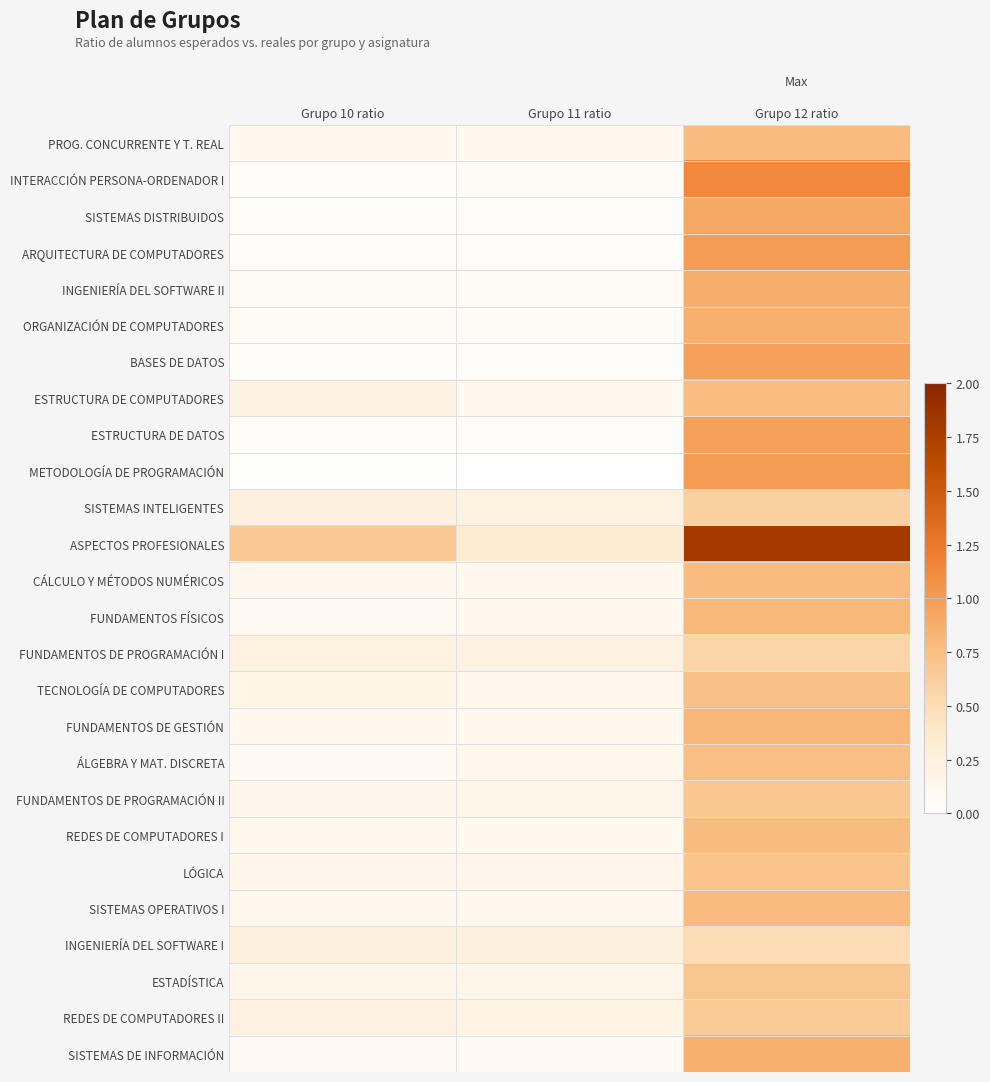

At Grupo 12 ratio, list the series in order from smallest to largest.

INGENIERÍA DEL SOFTWARE I, FUNDAMENTOS DE PROGRAMACIÓN I, SISTEMAS INTELIGENTES, REDES DE COMPUTADORES II, FUNDAMENTOS DE PROGRAMACIÓN II, ESTADÍSTICA, LÓGICA, TECNOLOGÍA DE COMPUTADORES, ÁLGEBRA Y MAT. DISCRETA, ESTRUCTURA DE COMPUTADORES, REDES DE COMPUTADORES I, PROG. CONCURRENTE Y T. REAL, CÁLCULO Y MÉTODOS NUMÉRICOS, SISTEMAS OPERATIVOS I, FUNDAMENTOS FÍSICOS, FUNDAMENTOS DE GESTIÓN, SISTEMAS DE INFORMACIÓN, ORGANIZACIÓN DE COMPUTADORES, INGENIERÍA DEL SOFTWARE II, SISTEMAS DISTRIBUIDOS, ESTRUCTURA DE DATOS, BASES DE DATOS, ARQUITECTURA DE COMPUTADORES, METODOLOGÍA DE PROGRAMACIÓN, INTERACCIÓN PERSONA-ORDENADOR I, ASPECTOS PROFESIONALES